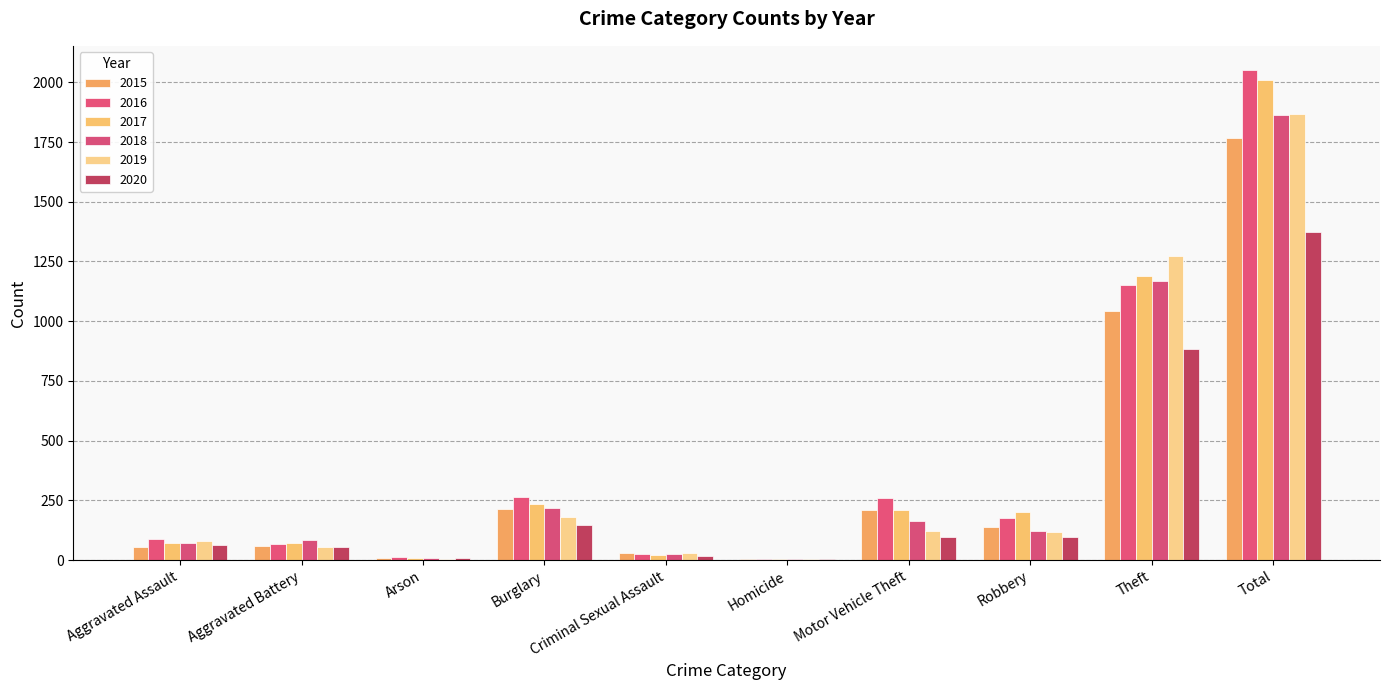

How many distinct data groups are displayed?

6